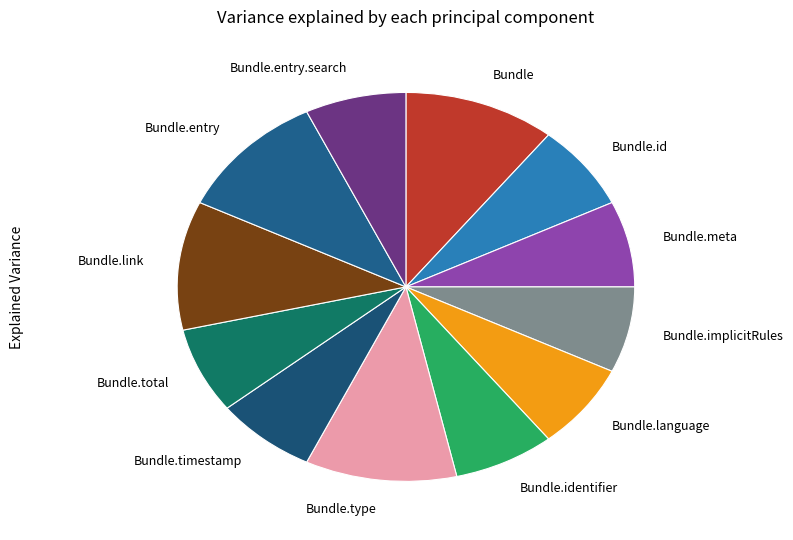

Count the number of slices in the pie.

12